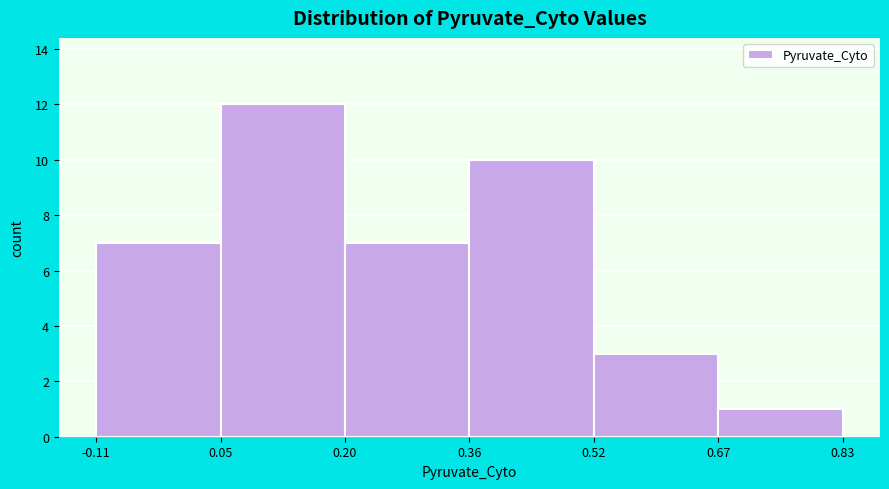

Over which range of the x-axis is the bar tallest?

0.05 to 0.20